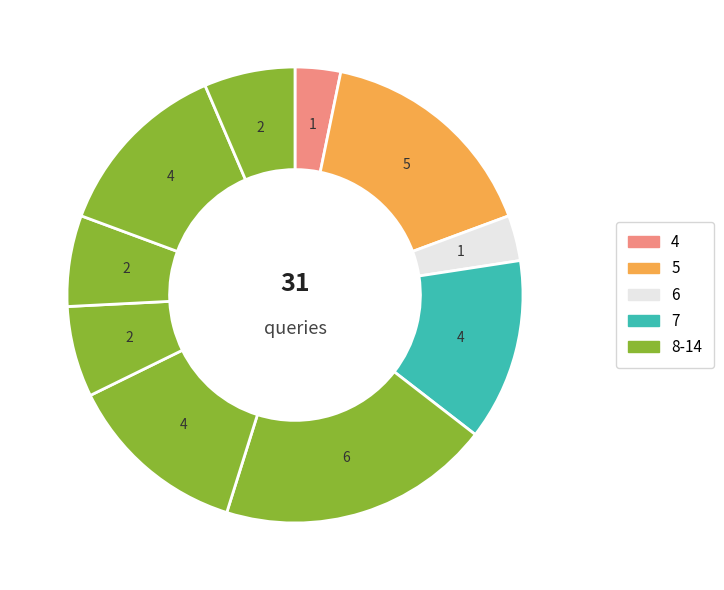

Count the number of slices in the pie.

10